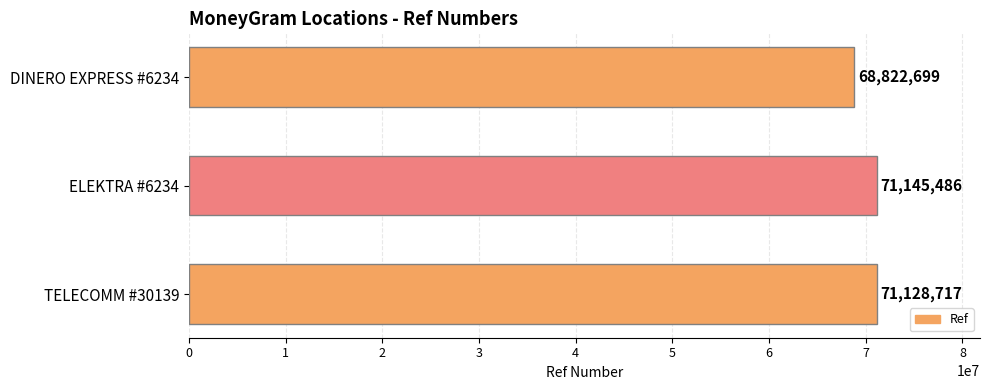

What is the greatest value displayed?

71145486